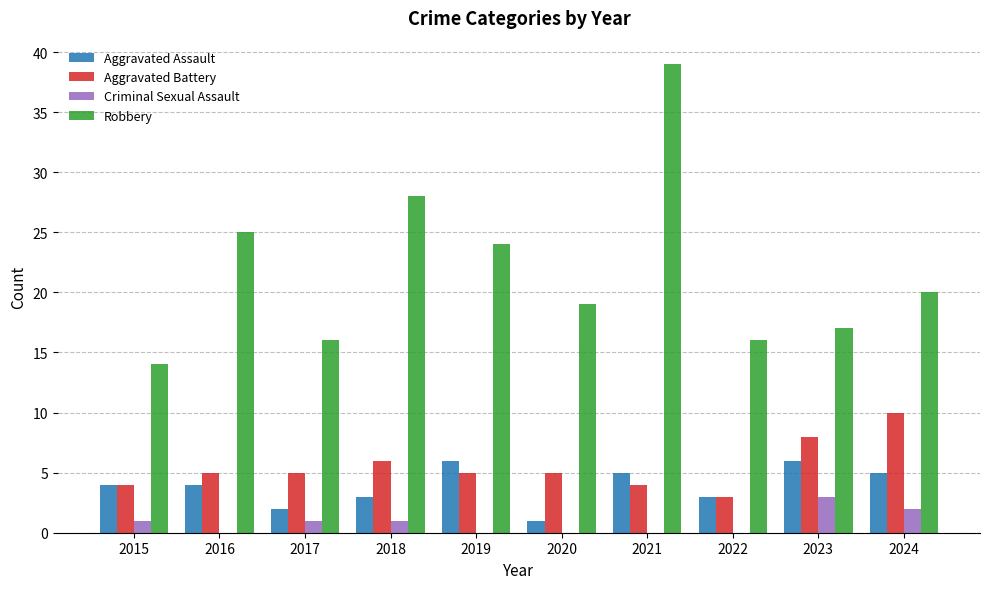

True or false: Aggravated Assault has a value of 1 at 2020.

True